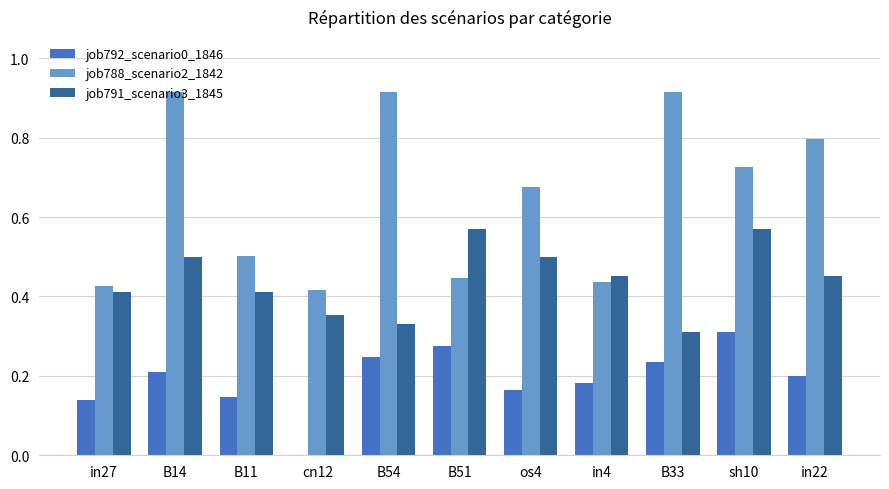

Is the value of job788_scenario2_1842 at in22 greater than the value of job791_scenario3_1845 at B54?

Yes